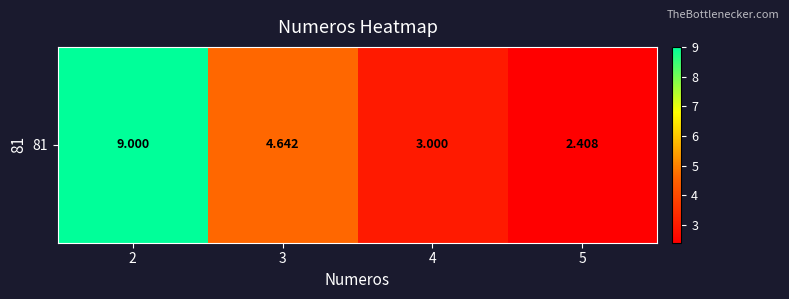

Where is the data nearest to the value 5?

3